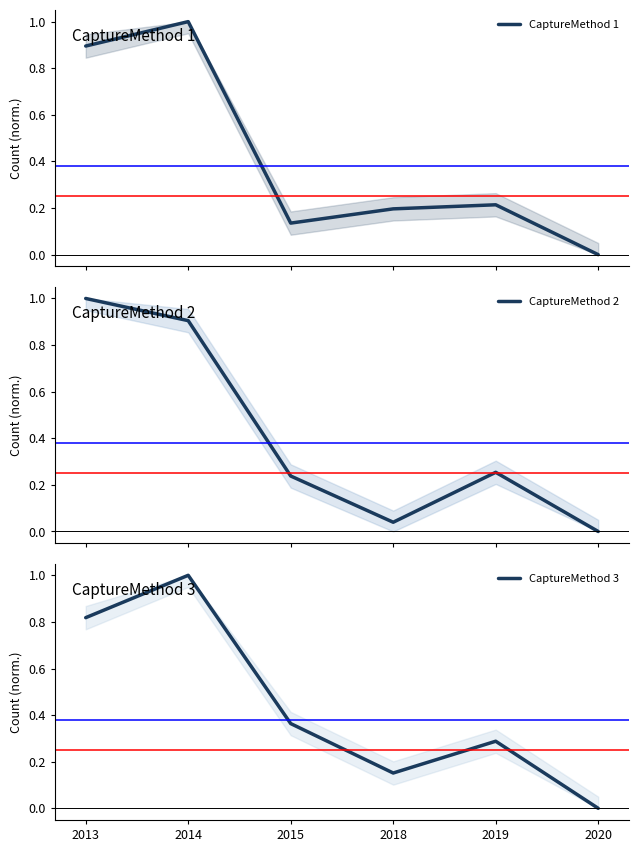

The value of CaptureMethod 2 at 2013 is 0.7. True or false?

False